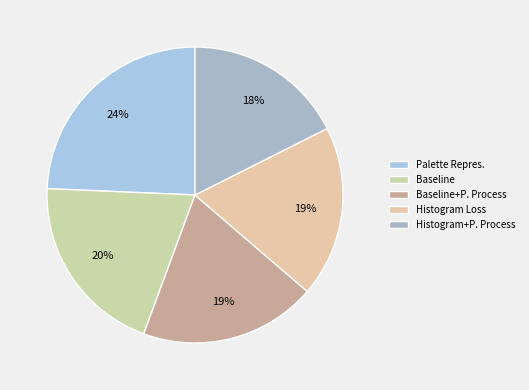

Rank the categories by value from lowest to highest.

Histogram+P. Process, Histogram Loss, Baseline+P. Process, Baseline, Palette Repres.